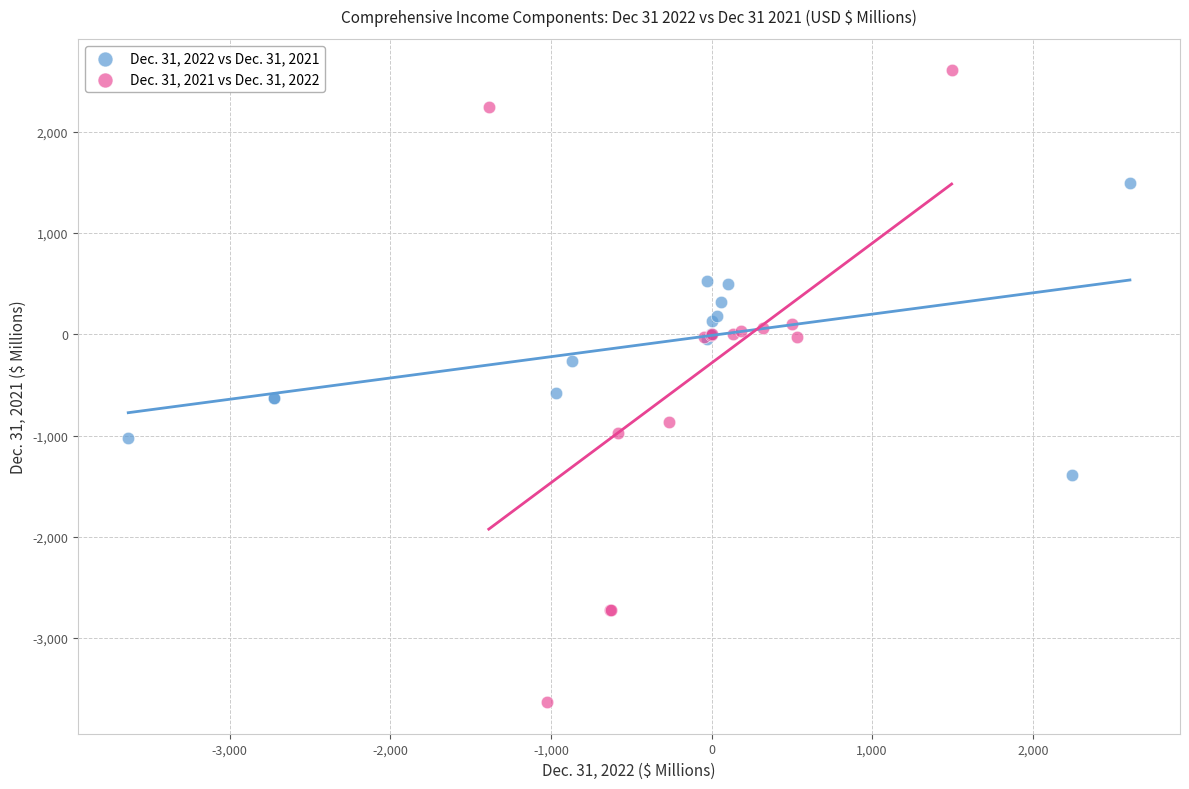

Which series has the largest Y range (max minus min)?

Dec. 31, 2021 vs Dec. 31, 2022